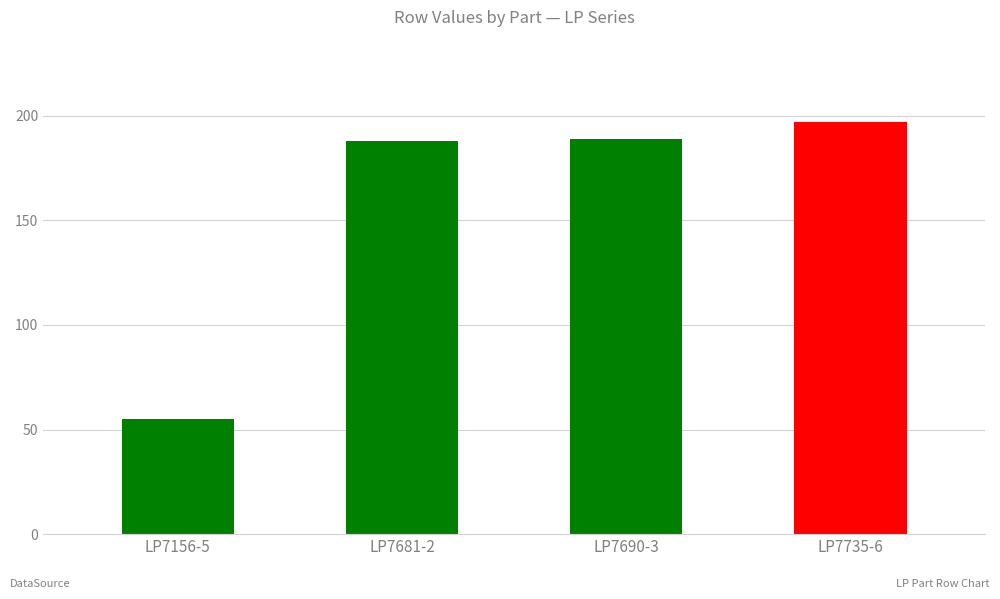

What is the difference between the values at LP7156-5 and LP7690-3?

134